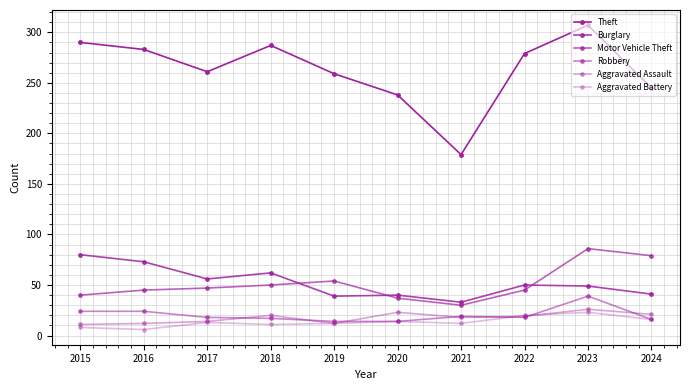

What is the lowest value of the Aggravated Assault series?

11